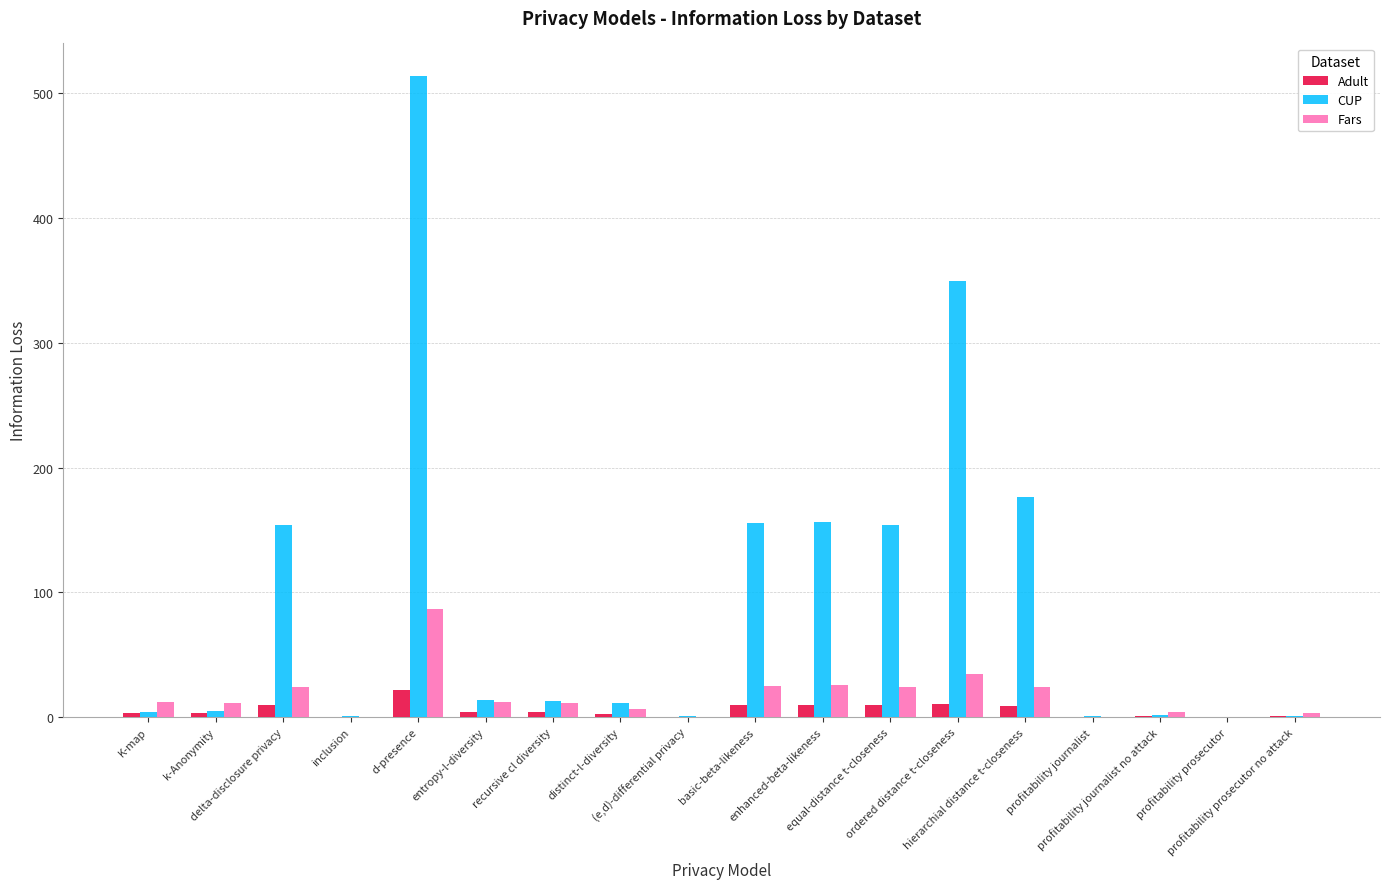

What is the greatest value displayed?

514.3